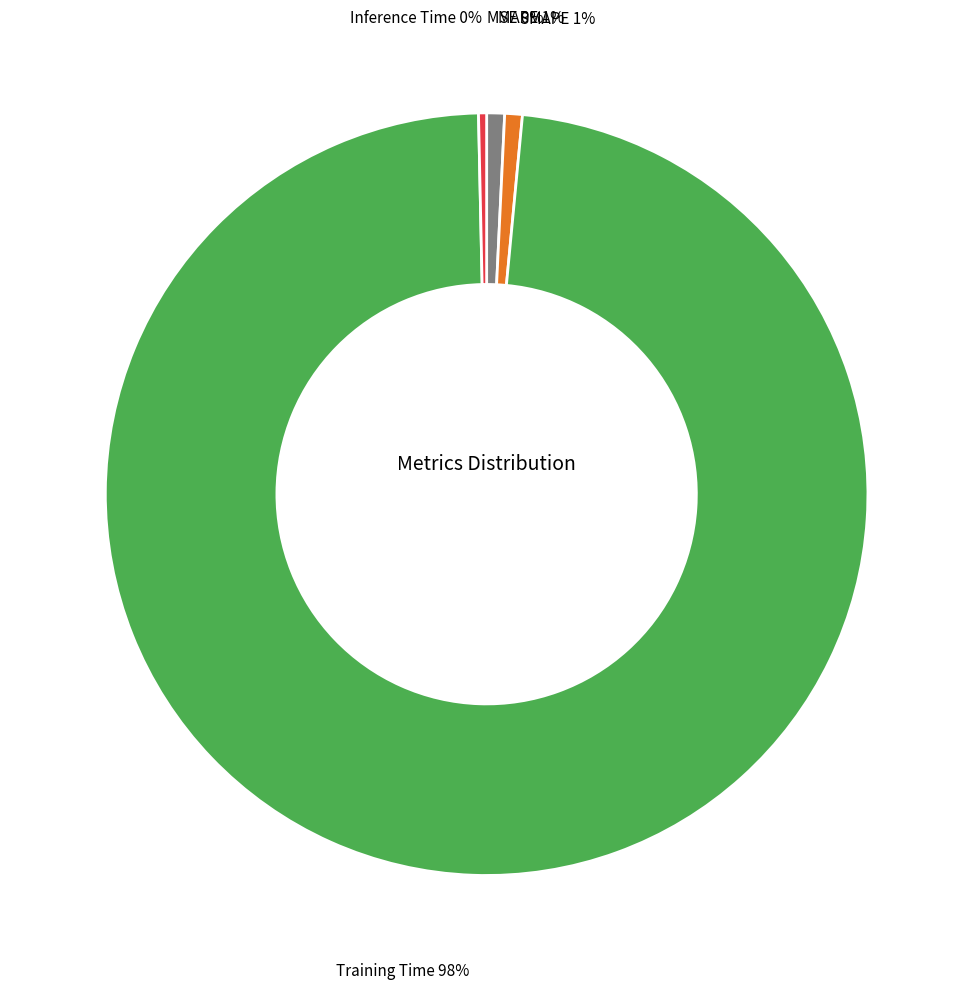

To the nearest percent, what percentage of the pie is MAPE?

1%